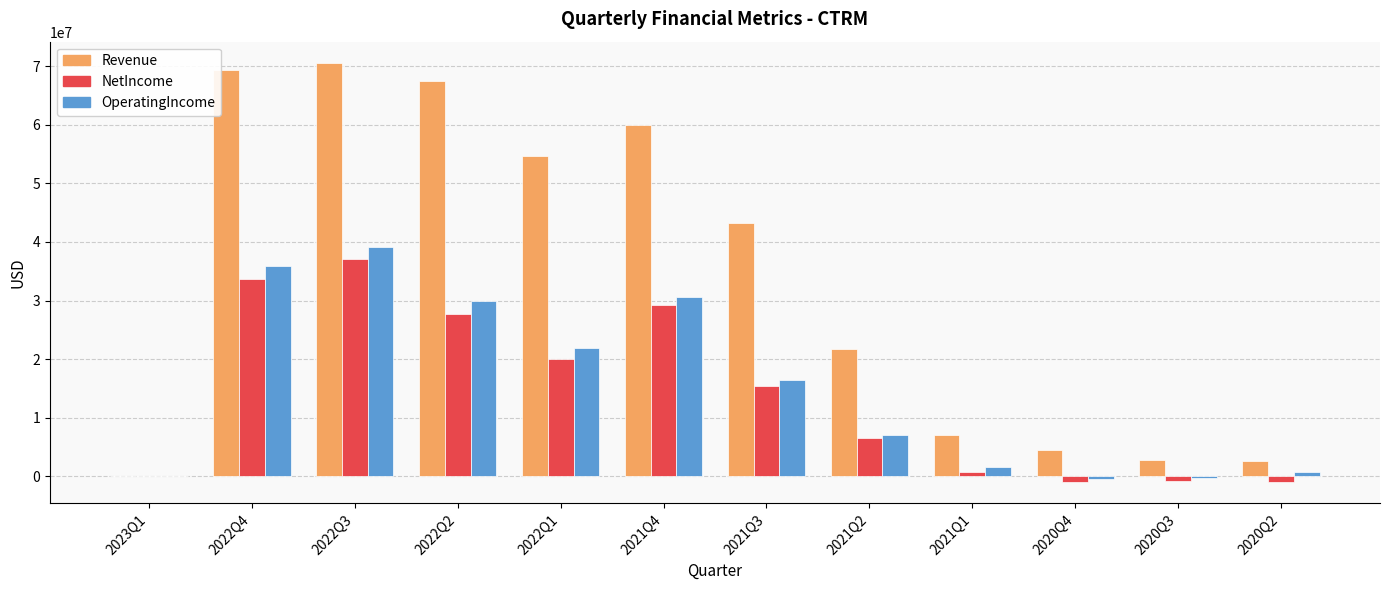

The value of Revenue at 2022Q4 is 69321426. True or false?

True